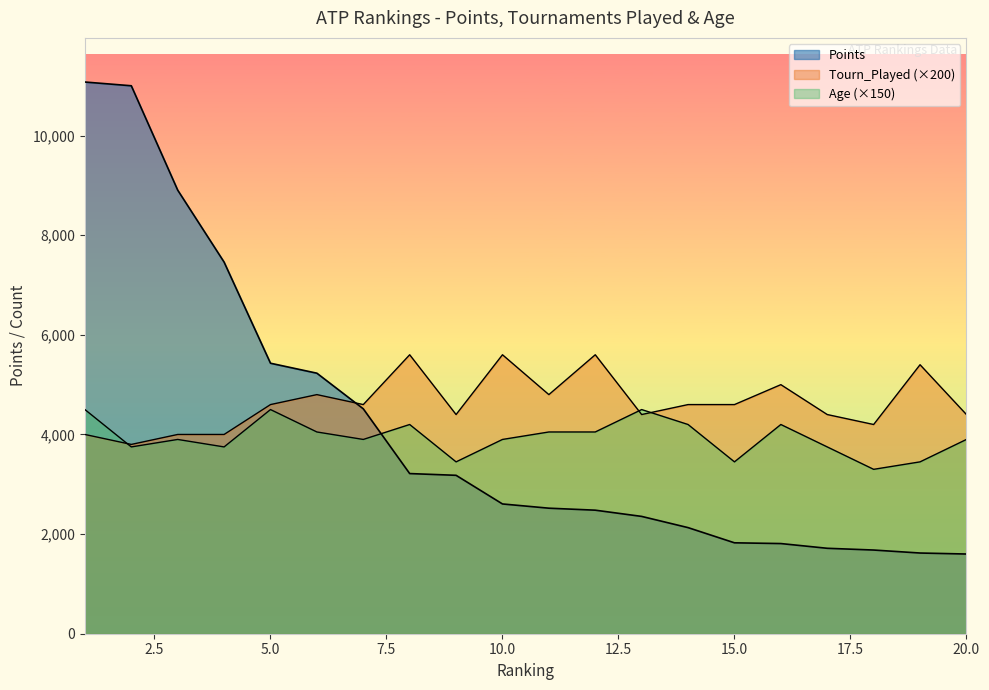

Is it true that Points equals 3180 at 9?

True